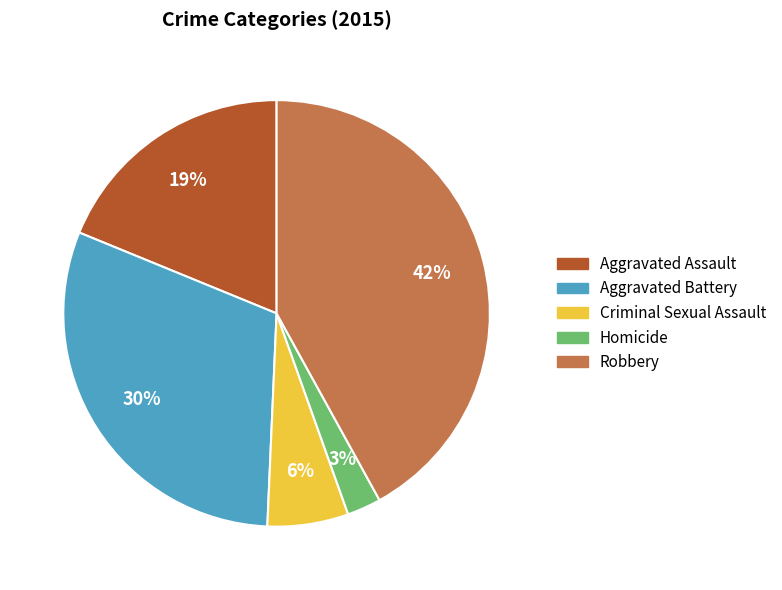

Which slice is the largest?

Robbery